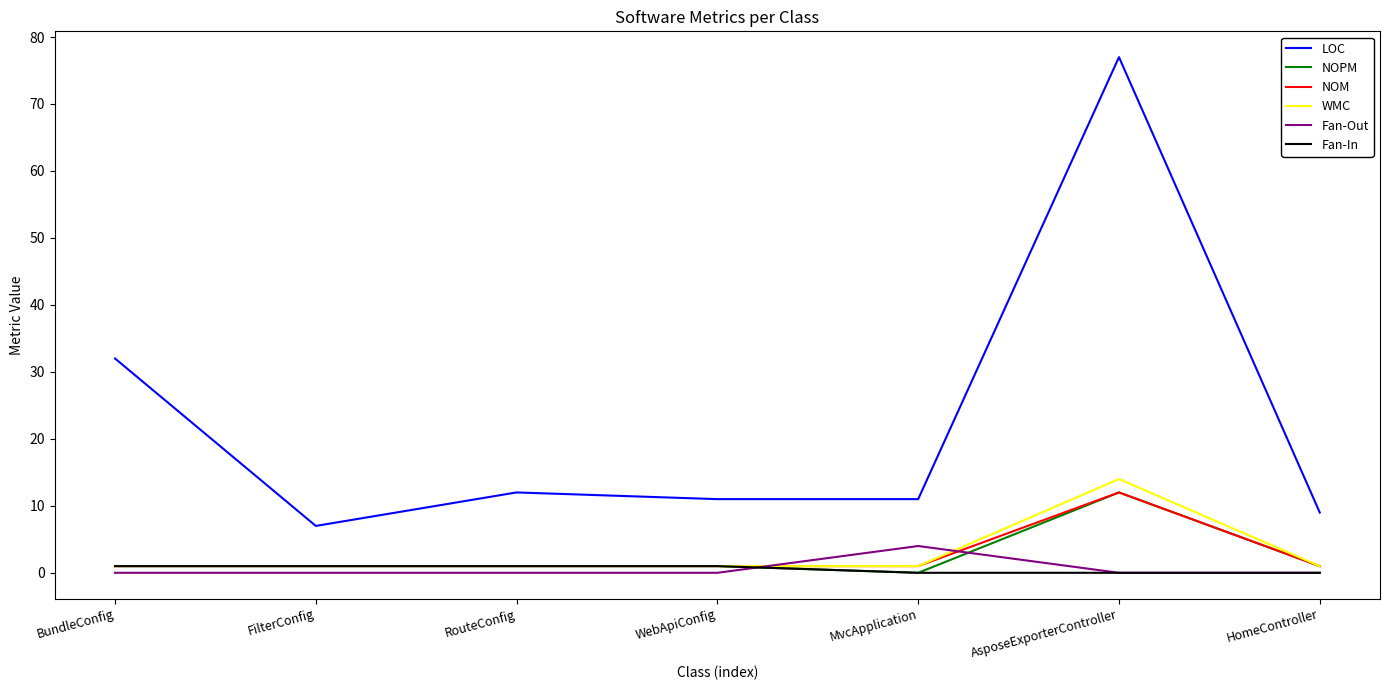

True or false: LOC has a value of 21 at BundleConfig.

False